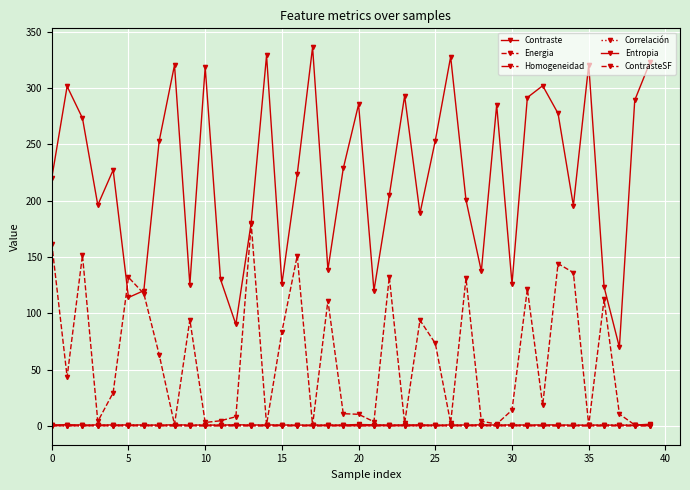

Which series has the widest spread of values?

Contraste